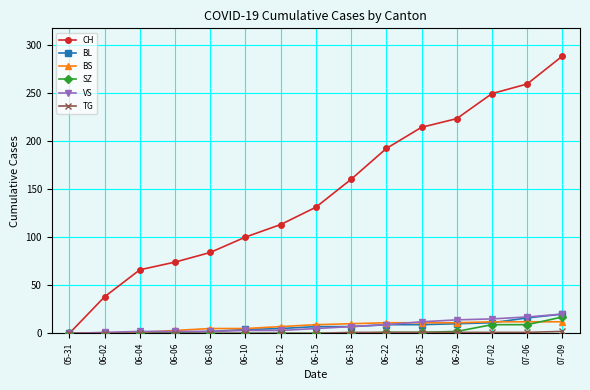

What is the greatest value displayed?

288